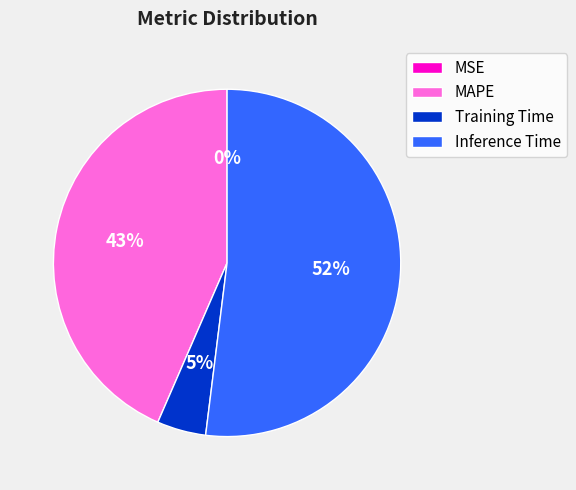

Which has a higher value, Inference Time or MAPE?

Inference Time